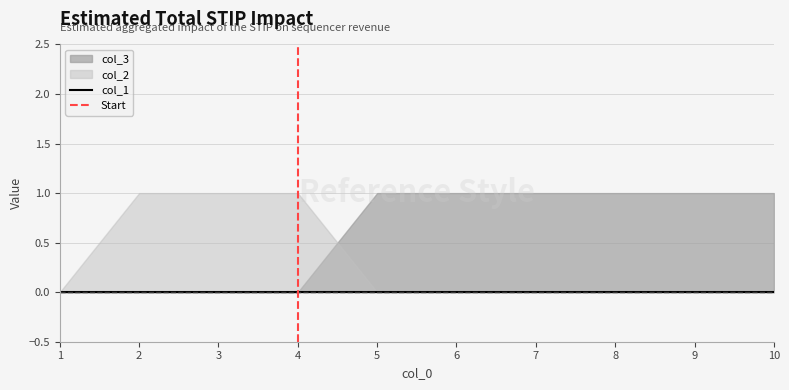

The col_3 series shows 1 at 9. True or false?

True